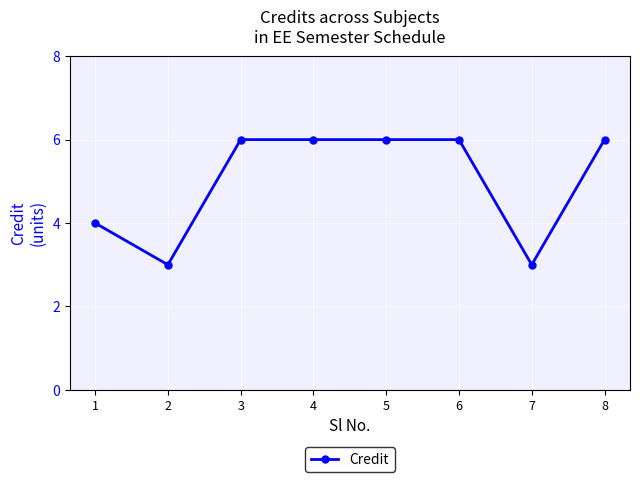

Does the chart have visible grid lines?

Yes